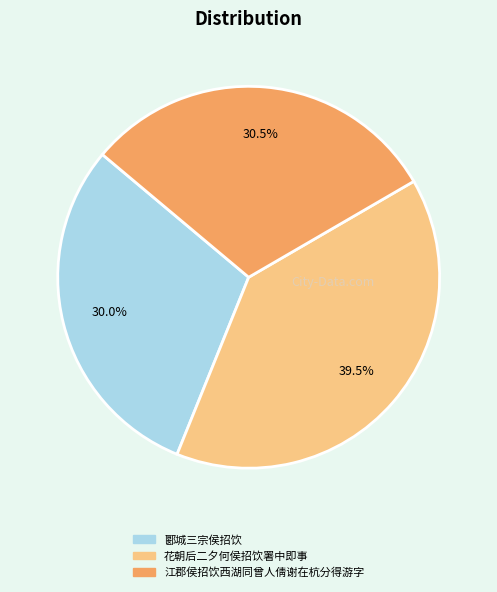

Count the number of slices in the pie.

3